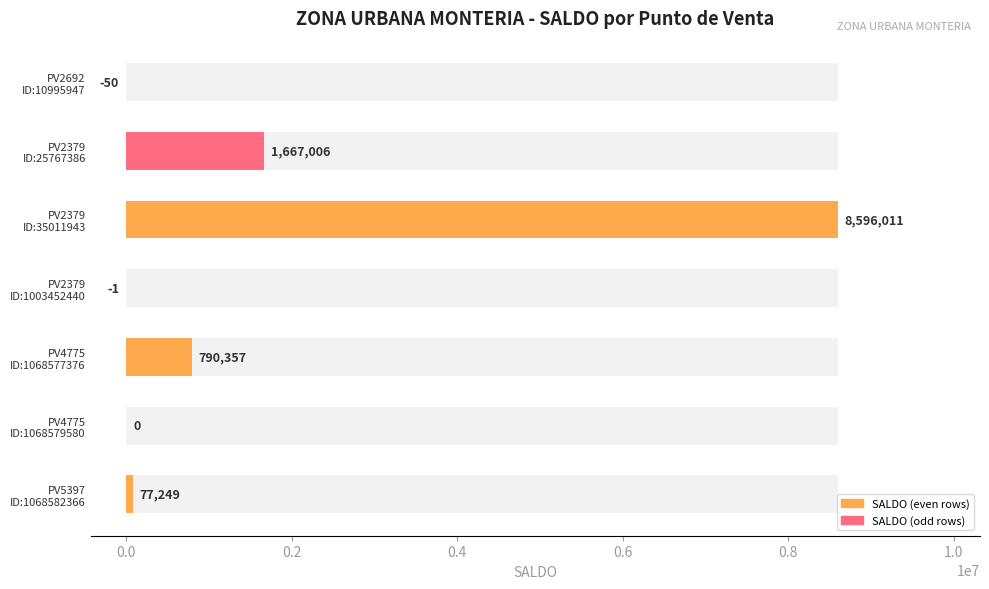

How many distinct data groups are displayed?

1